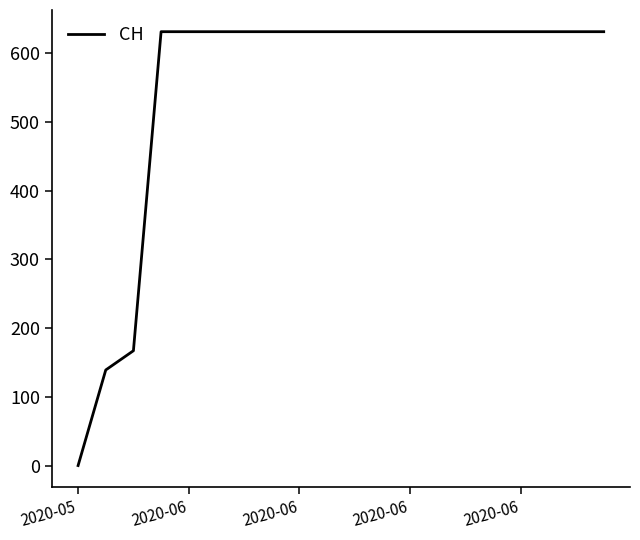

What is the difference between the maximum and minimum values?

631